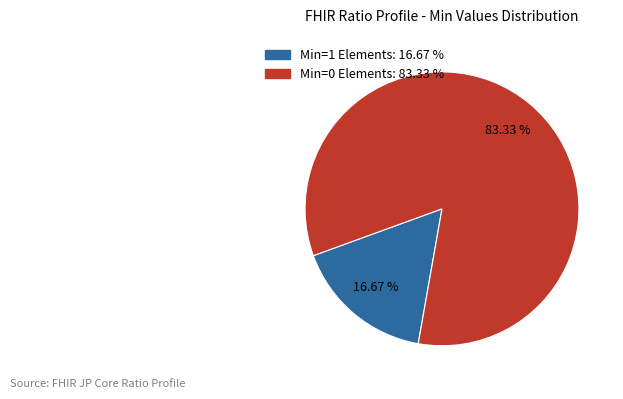

Is there a majority slice in this chart?

Yes